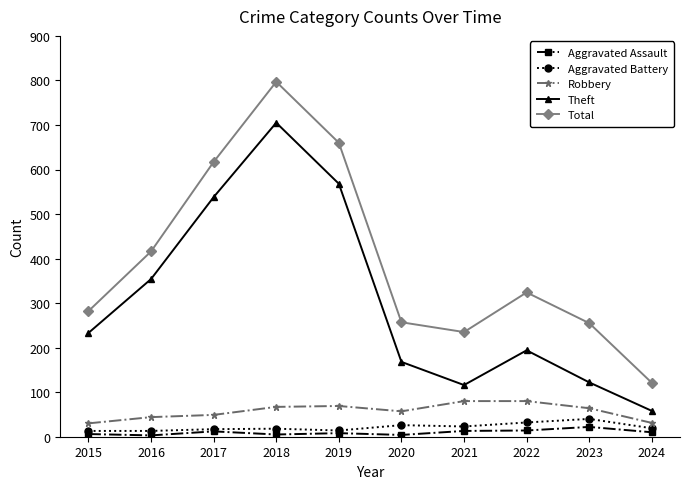

What is the smallest value displayed?

3